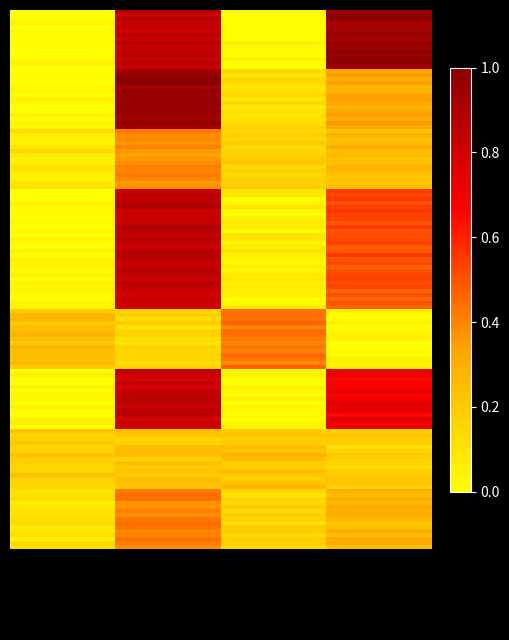

How many distinct data groups are displayed?

9